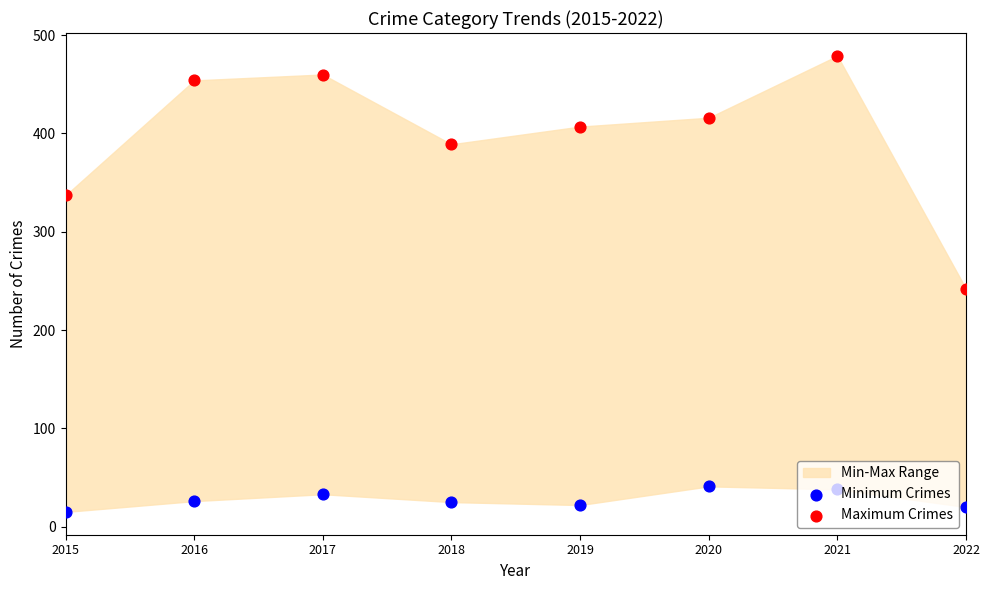

At how many categories does at least one series exceed 331?

7